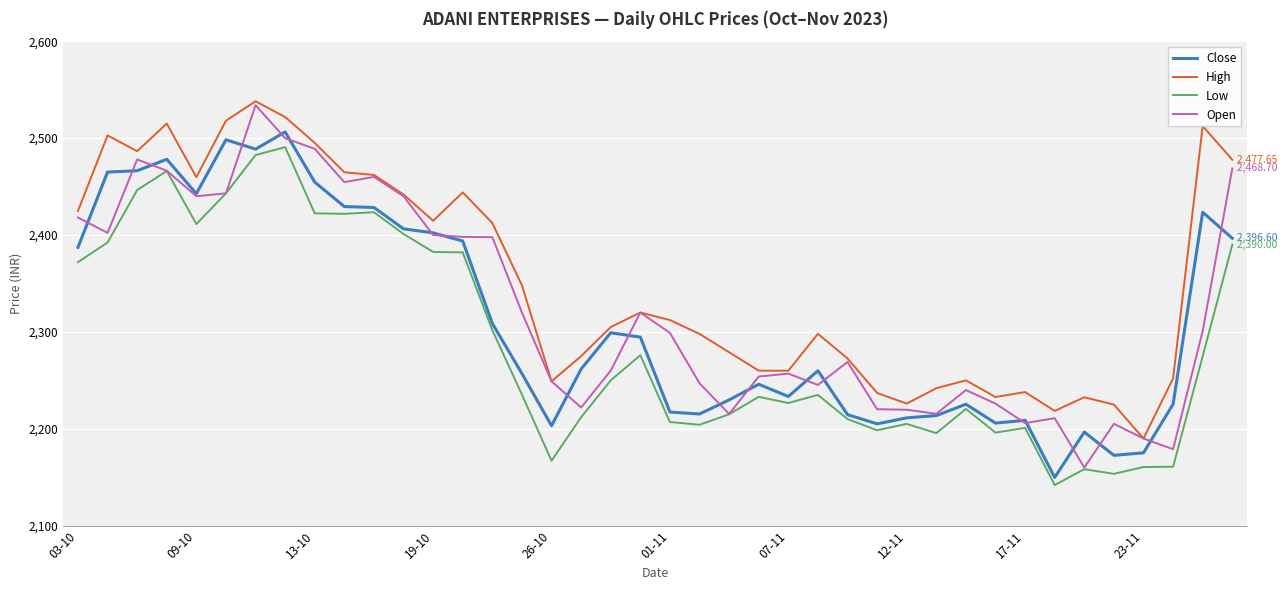

True or false: High and Low intersect in this chart.

False